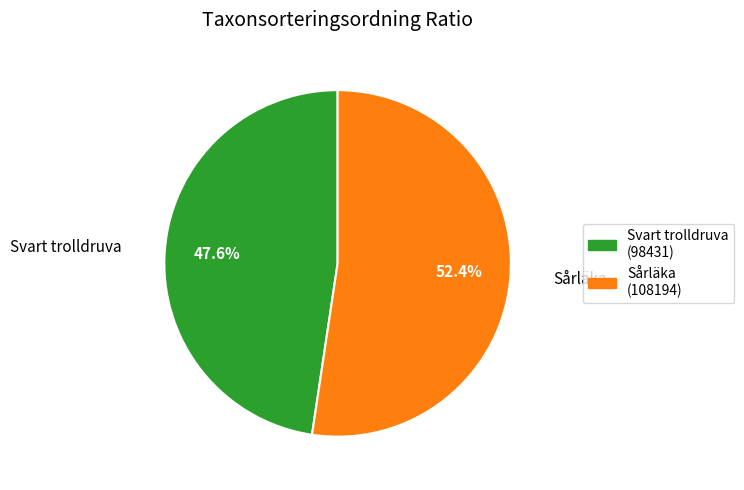

Is there a majority slice in this chart?

Yes